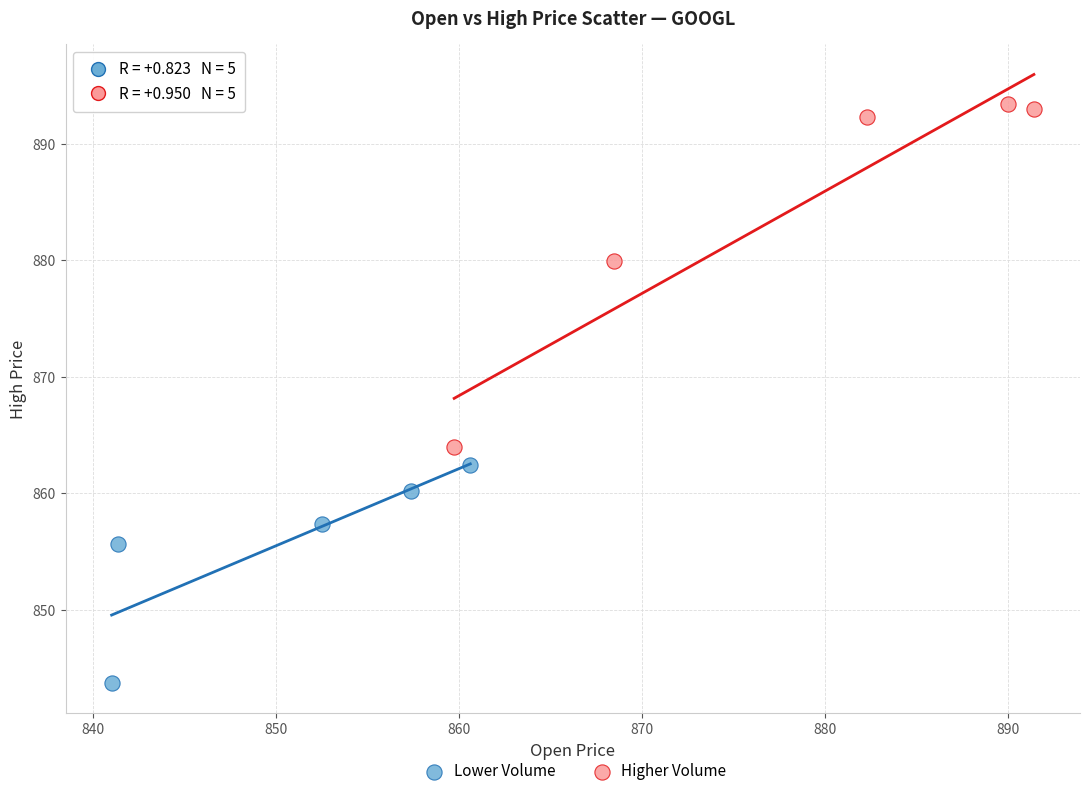

Which series has the largest Y range (max minus min)?

Higher Volume